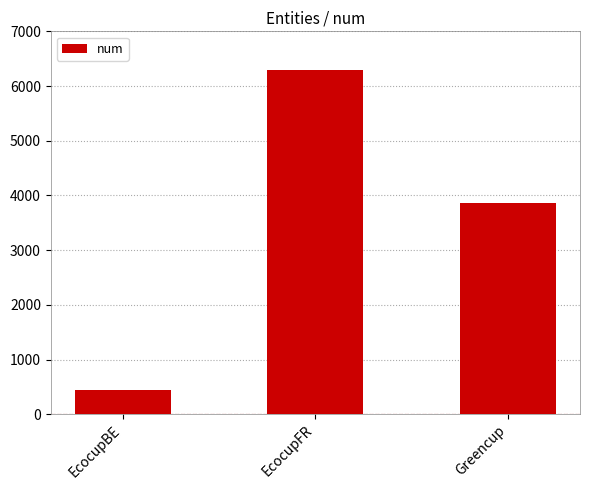

Which has a higher value, Greencup or EcocupFR?

EcocupFR